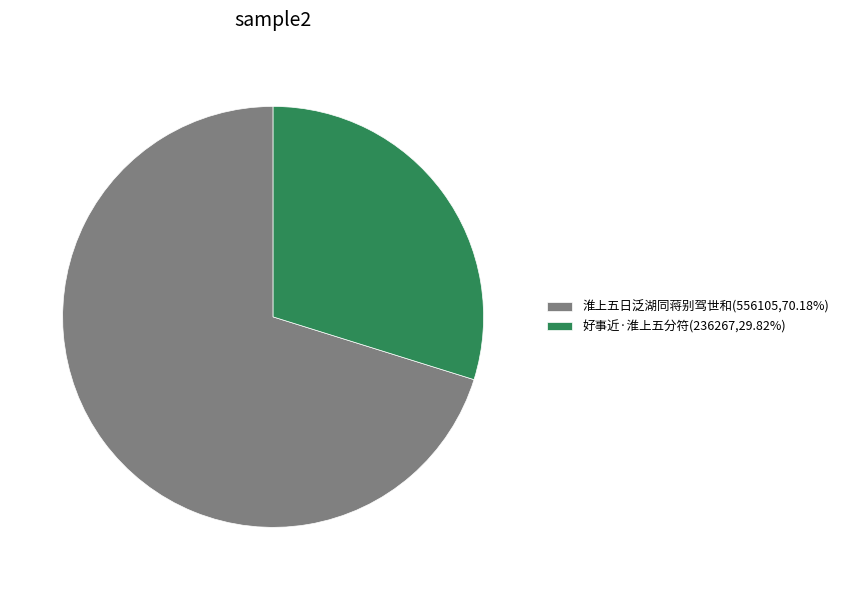

Which slice is the largest?

淮上五日泛湖同蒋别驾世和